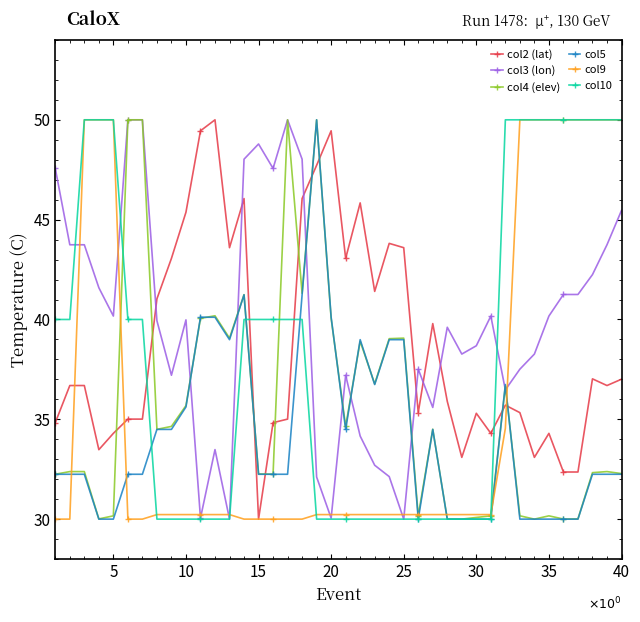

True or false: col3 (lon) has more than 0 interior local peaks.

True